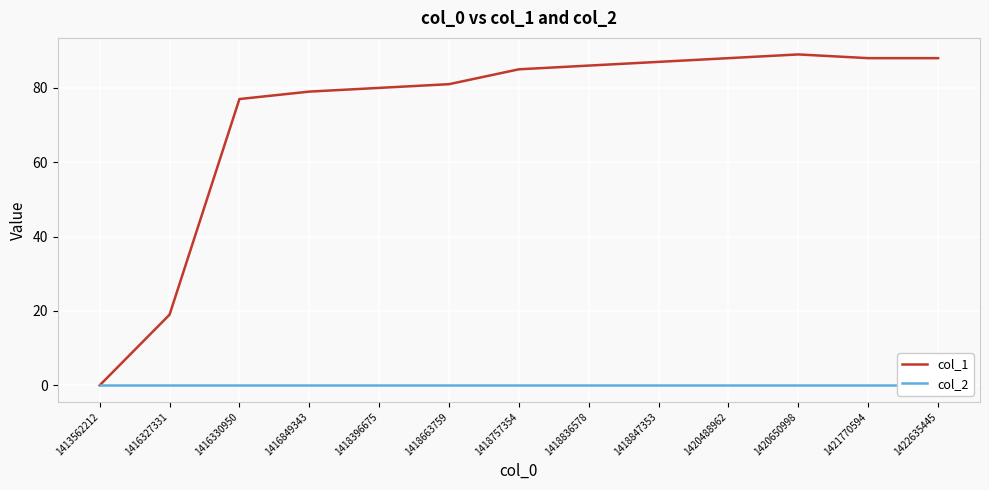

What is the sum of the col_1 values at 1418847353 and 1416327331?

106